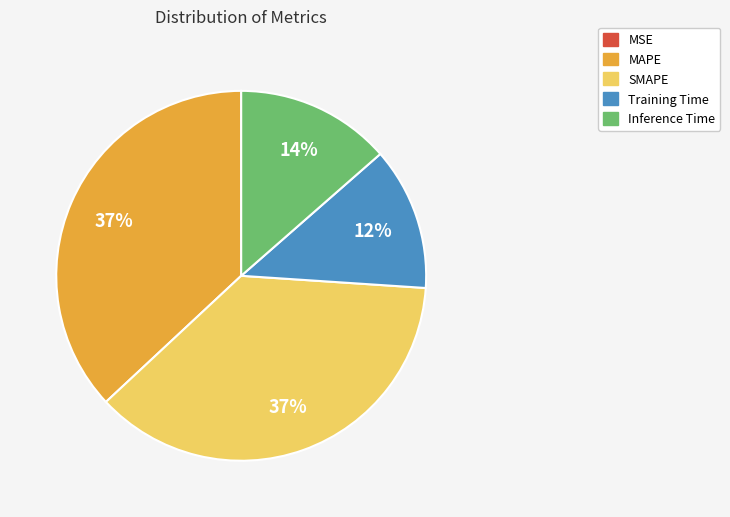

Is MAPE the majority of the pie?

No